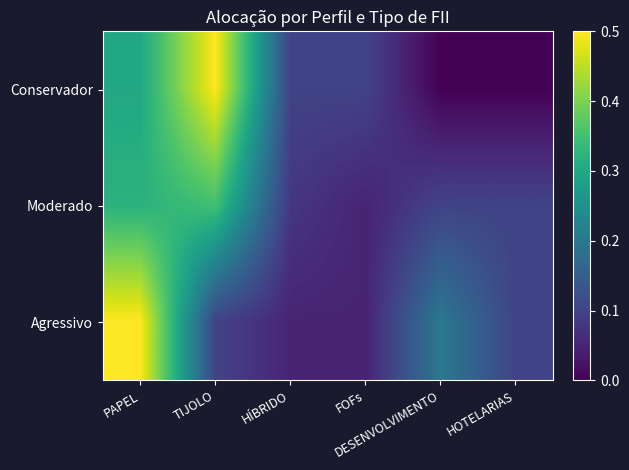

At which category is the sum across all series the highest?

PAPEL